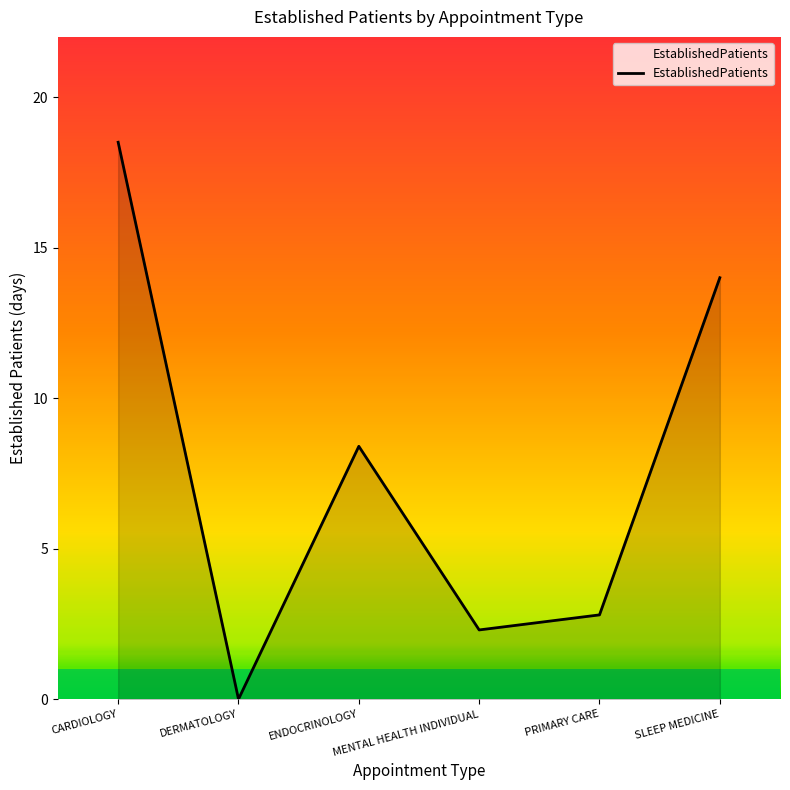

Is it true that the value at PRIMARY CARE is 5.0?

False